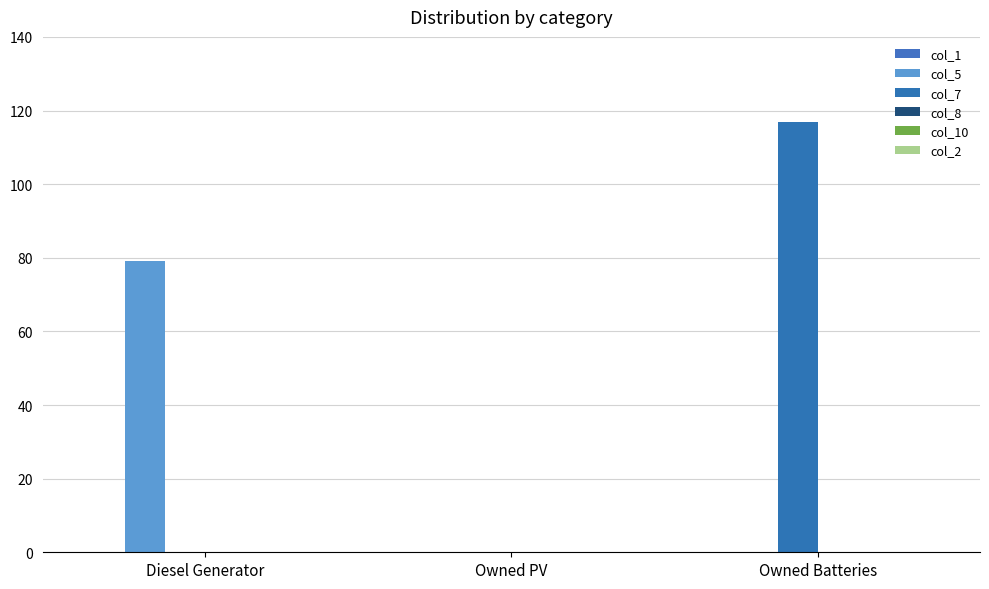

What is the total value across all series at Diesel Generator?

79